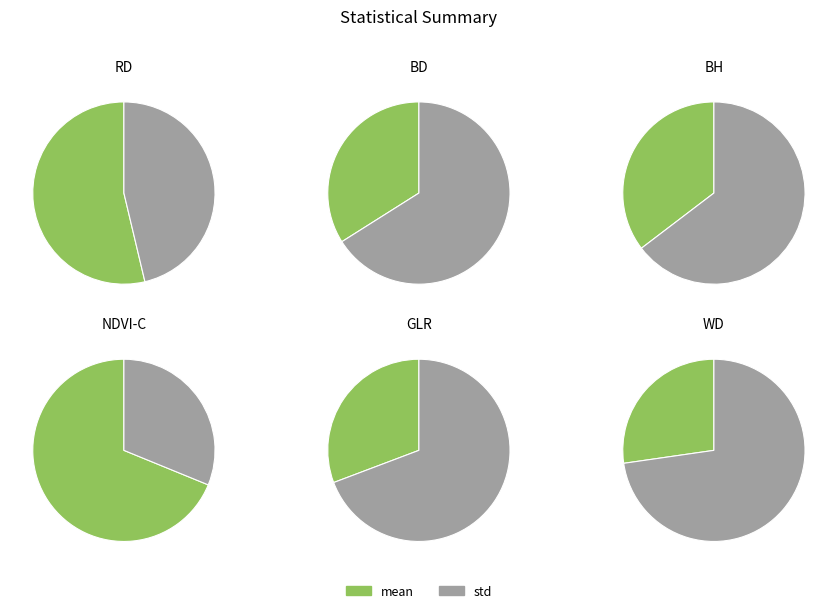

Is it true that RD is 4% of the pie?

True